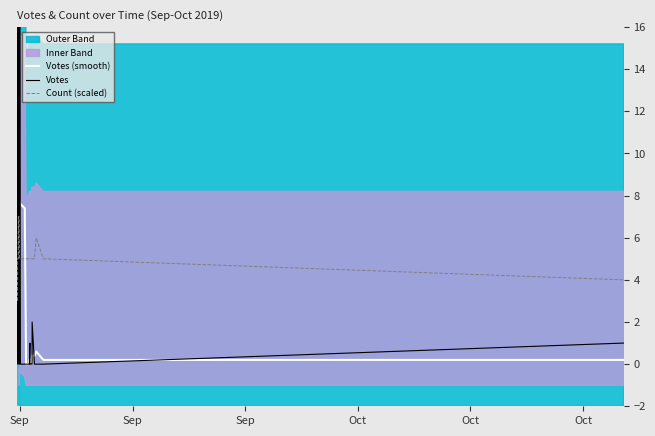

What is the minimum value for Count (scaled)?

3.0